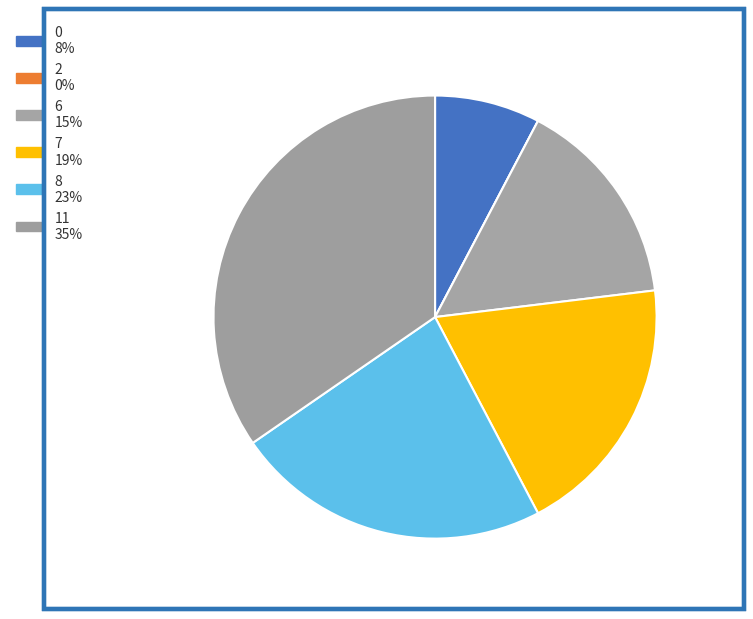

To the nearest percent, what is the difference between the 6 and 8 slice percentages?

8%